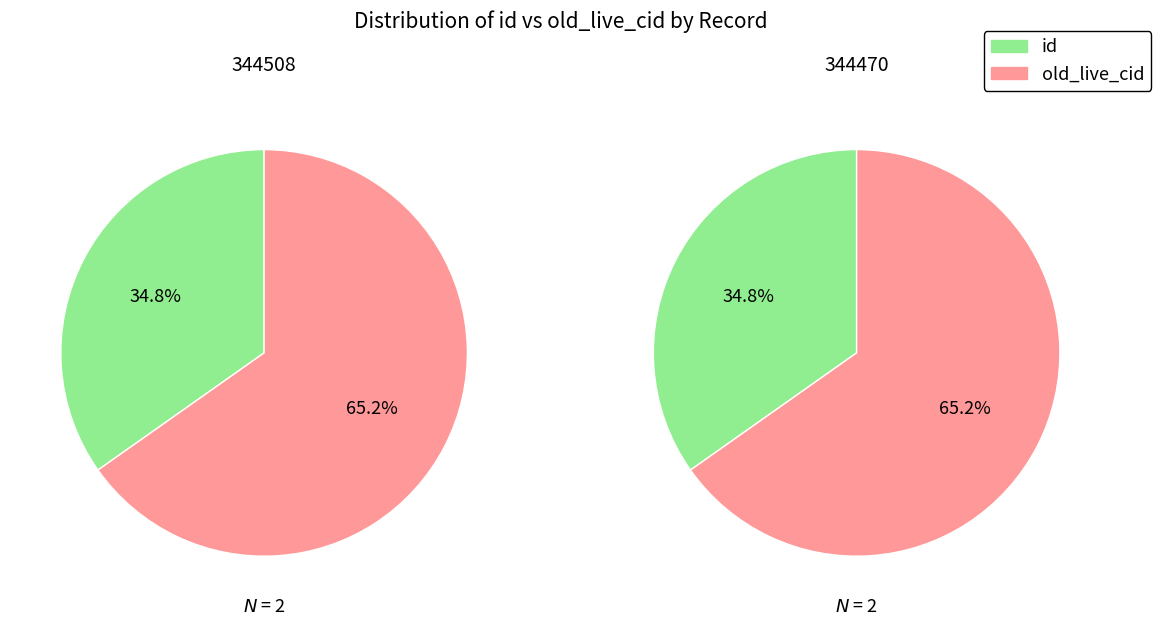

The 344470 slice represents 63% of the pie. True or false?

False